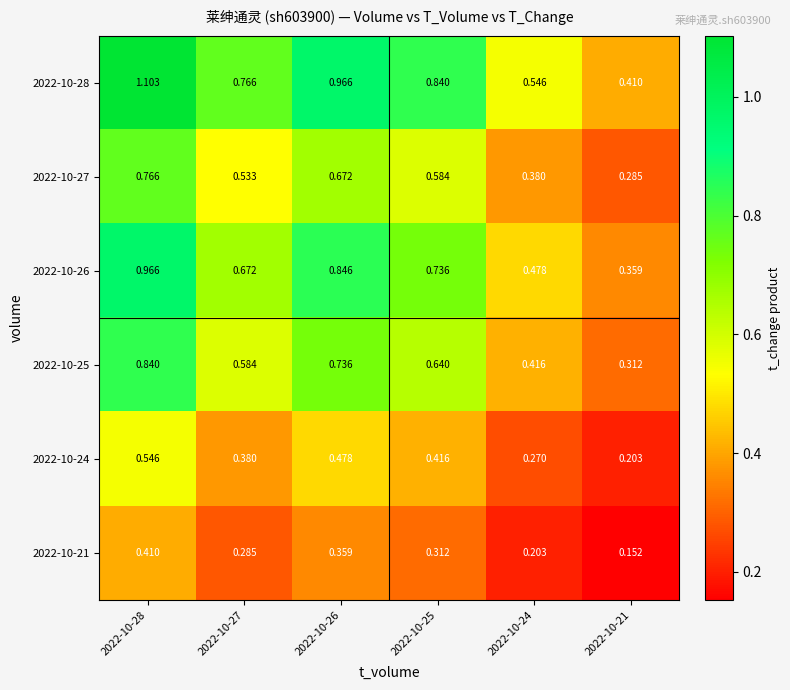

Reading left to right, what are all the values shown in this chart?

2022-10-28: 2022-10-28=1.1	2022-10-27=0.8	2022-10-26=1.0	2022-10-25=0.8	2022-10-24=0.5	2022-10-21=0.4
2022-10-27: 2022-10-28=0.8	2022-10-27=0.5	2022-10-26=0.7	2022-10-25=0.6	2022-10-24=0.4	2022-10-21=0.3
2022-10-26: 2022-10-28=1.0	2022-10-27=0.7	2022-10-26=0.8	2022-10-25=0.7	2022-10-24=0.5	2022-10-21=0.4
2022-10-25: 2022-10-28=0.8	2022-10-27=0.6	2022-10-26=0.7	2022-10-25=0.6	2022-10-24=0.4	2022-10-21=0.3
2022-10-24: 2022-10-28=0.5	2022-10-27=0.4	2022-10-26=0.5	2022-10-25=0.4	2022-10-24=0.3	2022-10-21=0.2
2022-10-21: 2022-10-28=0.4	2022-10-27=0.3	2022-10-26=0.4	2022-10-25=0.3	2022-10-24=0.2	2022-10-21=0.2